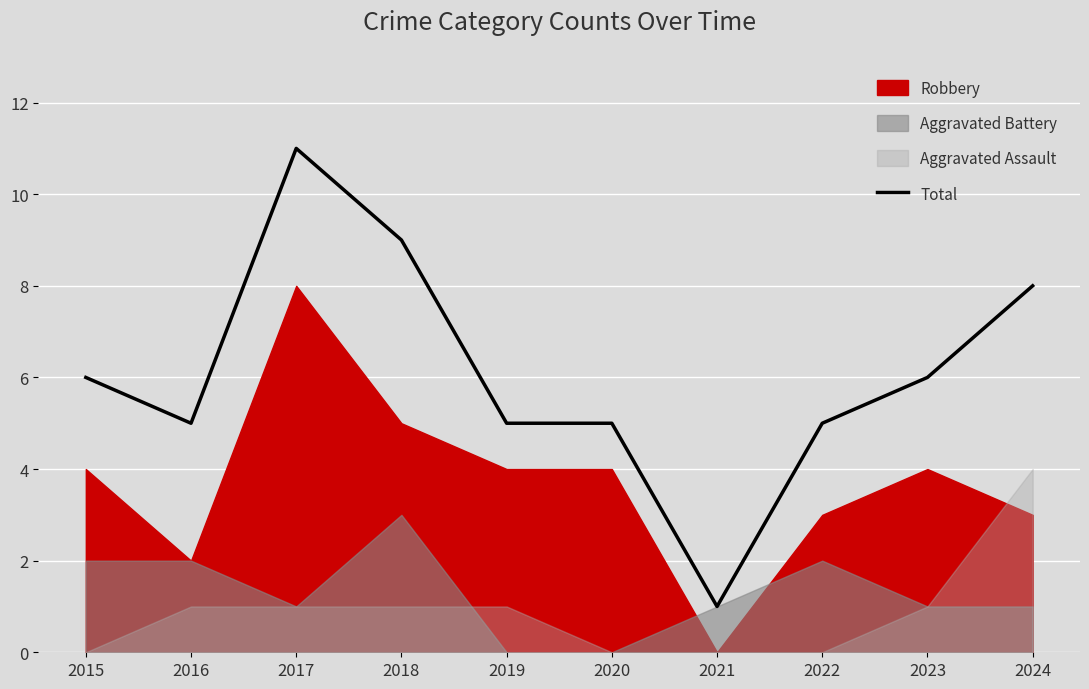

The value at 2022 is 7. True or false?

False